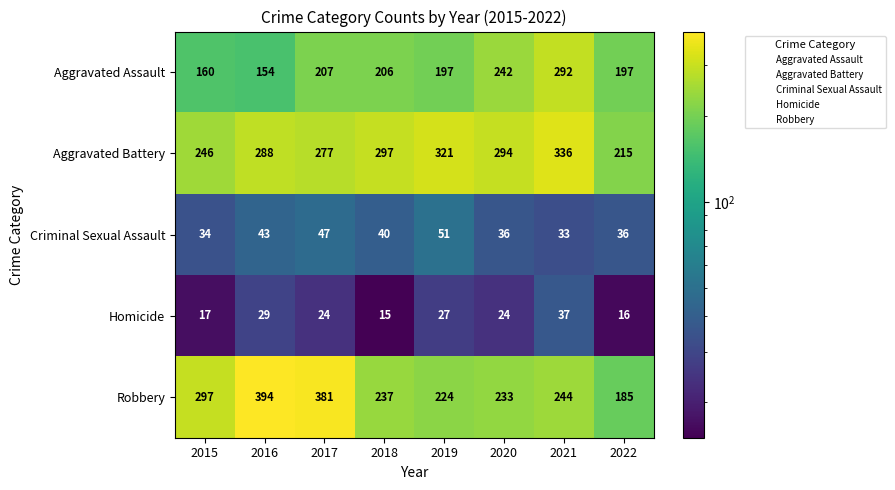

What is the sum of the Robbery values at 2018 and 2015?

534